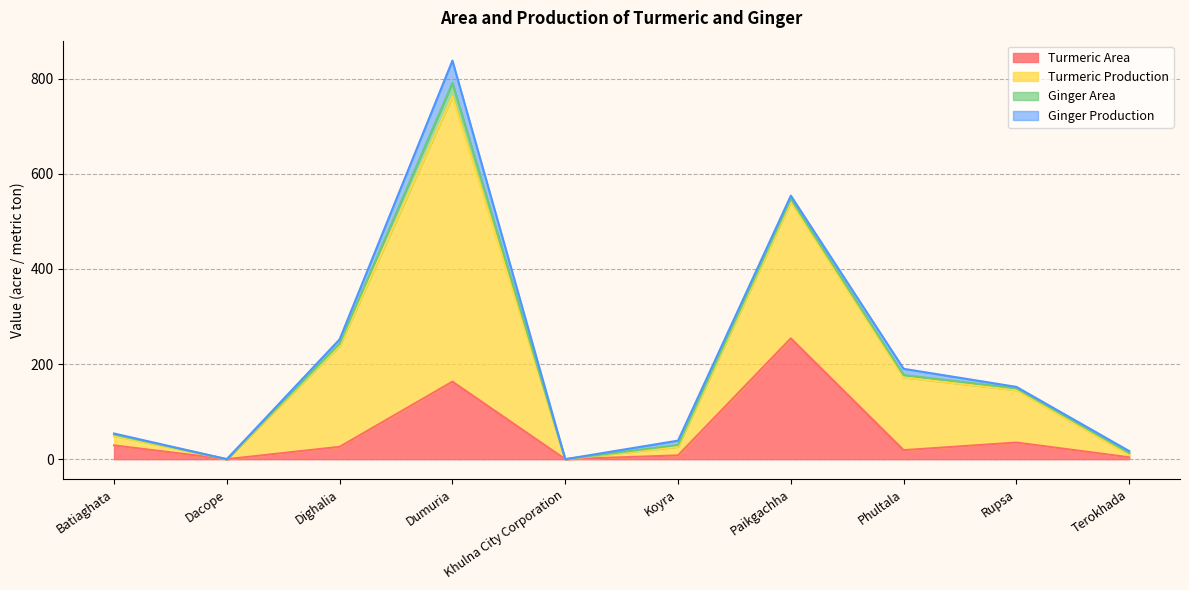

The Turmeric Area series shows 163 at Dumuria. True or false?

True